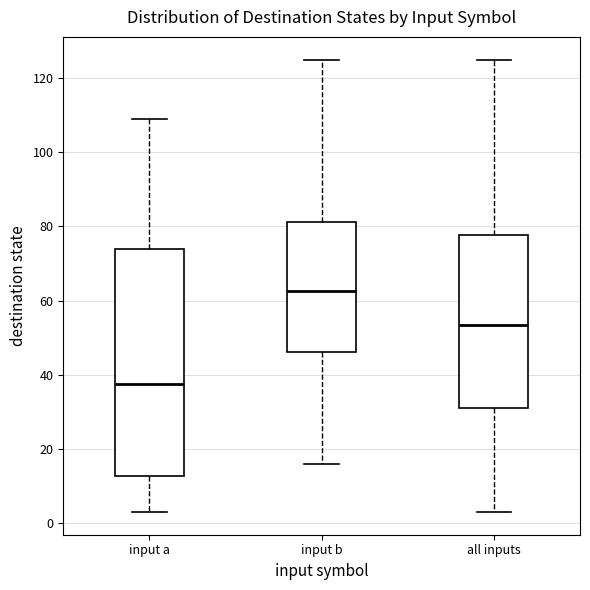

Reading left to right, transcribe this box plot: for each box, give where its median line is, the range the box spans, and where its two whiskers end, as read against the y-axis. The values are not printed on the chart, so give them approximately, as read against the axis.

input a: median 38, box 12 to 74, whiskers 4 to 110
input b: median 62, box 46 to 82, whiskers 16 to 126
all inputs: median 54, box 32 to 78, whiskers 4 to 126